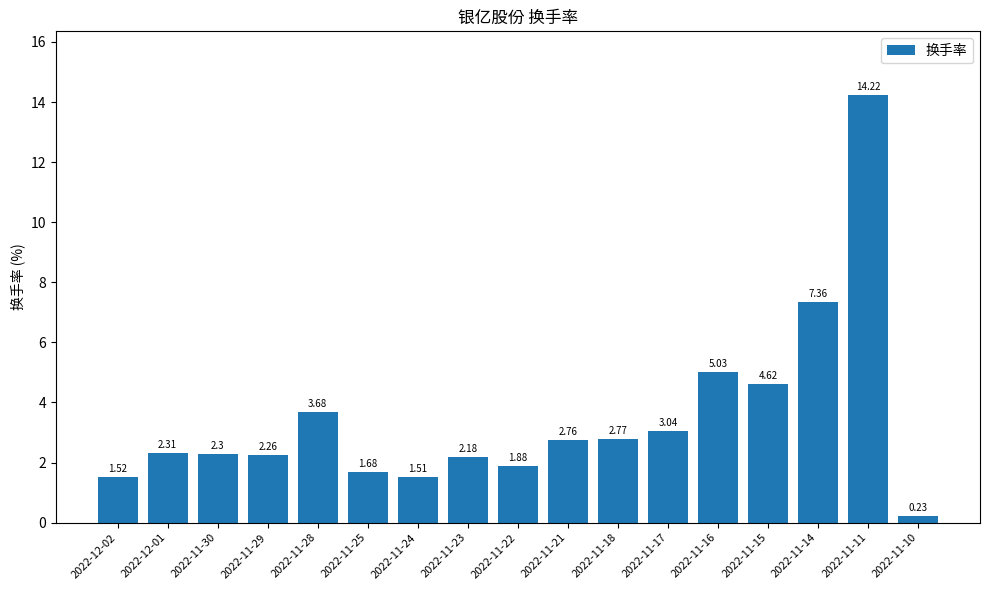

What is the label of the 14th bar from the left?

2022-11-15